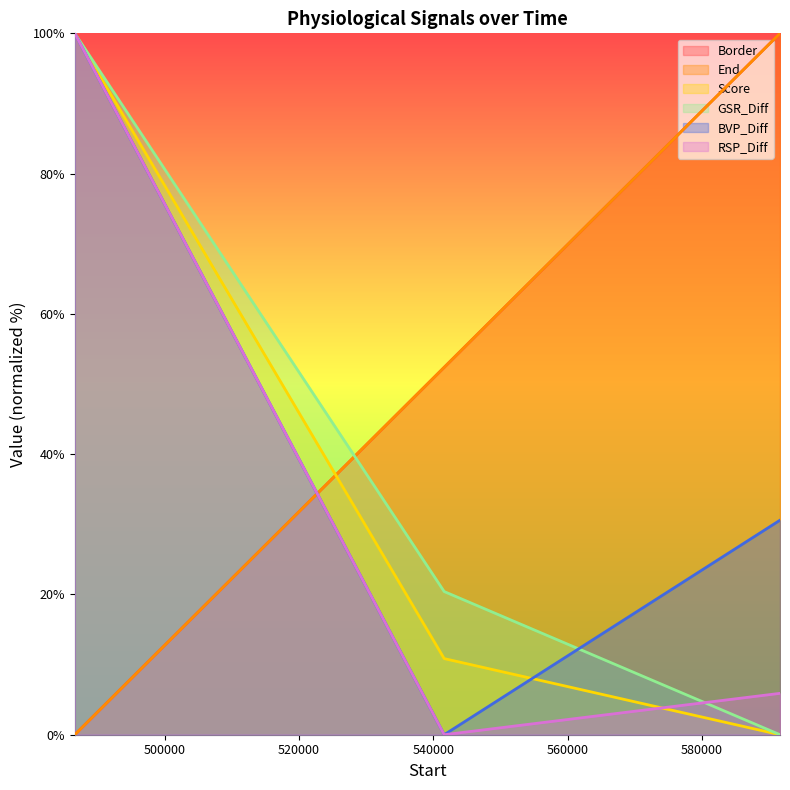

What is the difference between the Border values at 486626.01 and 541626.01?

52.4